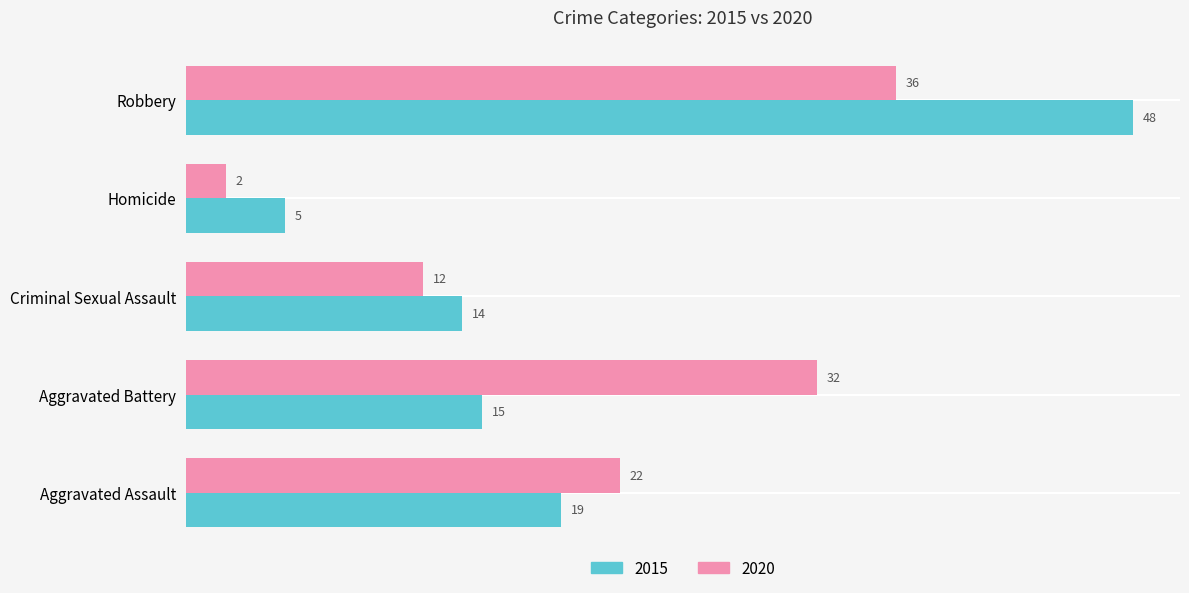

The value of 2020 at Criminal Sexual Assault is 12. True or false?

True